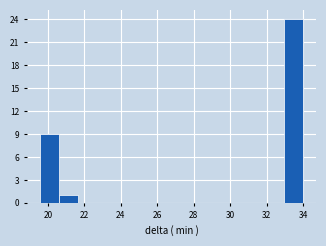

Reading left to right, list every bar in this chart as the range it spans on the x-axis followed by its height. Neither the bar edges nor the heights are printed on the chart, so give them approximately, as read against the axes.

19.6 to 20.6: 9
20.6 to 21.6: 1
21.6 to 22.6: 0
22.6 to 23.6: 0
23.6 to 24.8: 0
24.8 to 25.8: 0
25.8 to 26.8: 0
26.8 to 27.8: 0
27.8 to 28.8: 0
28.8 to 29.8: 0
29.8 to 31.0: 0
31.0 to 32.0: 0
32.0 to 33.0: 0
33.0 to 34.0: 24